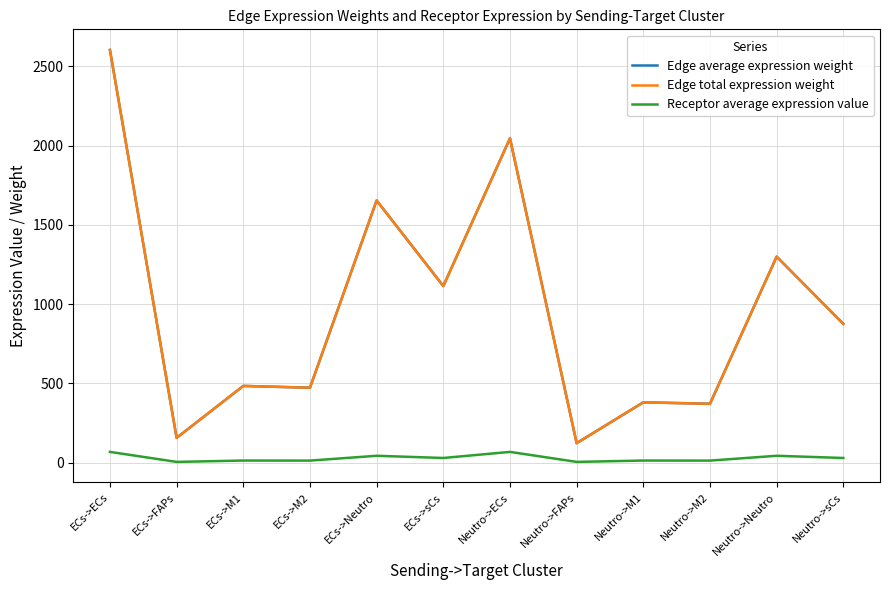

At which label is Edge average expression weight closest to 1362?

Neutro->Neutro